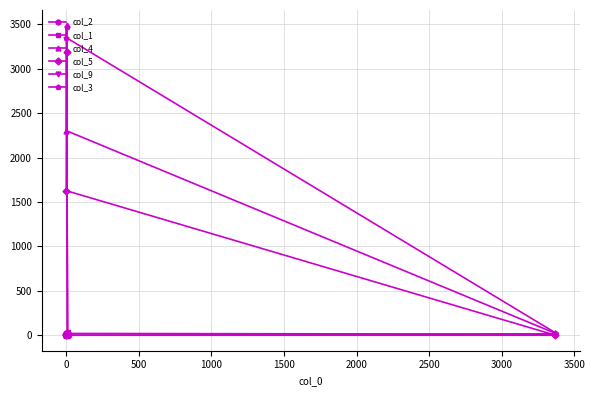

Is the value of col_5 at 1500 greater than the value of col_3 at 0?

Yes